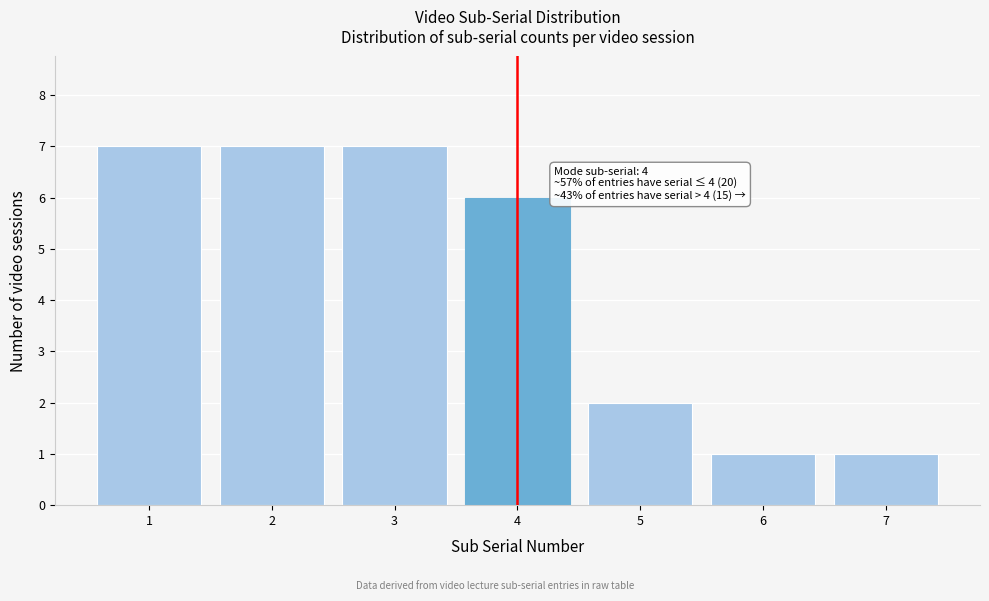

Reading left to right, extract all data points from this chart.

7	7	7	6	2	1	1